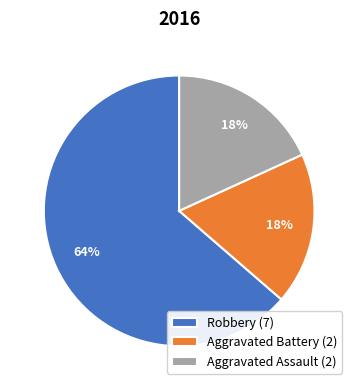

Is the sum of Aggravated Battery and Robbery greater than half?

Yes